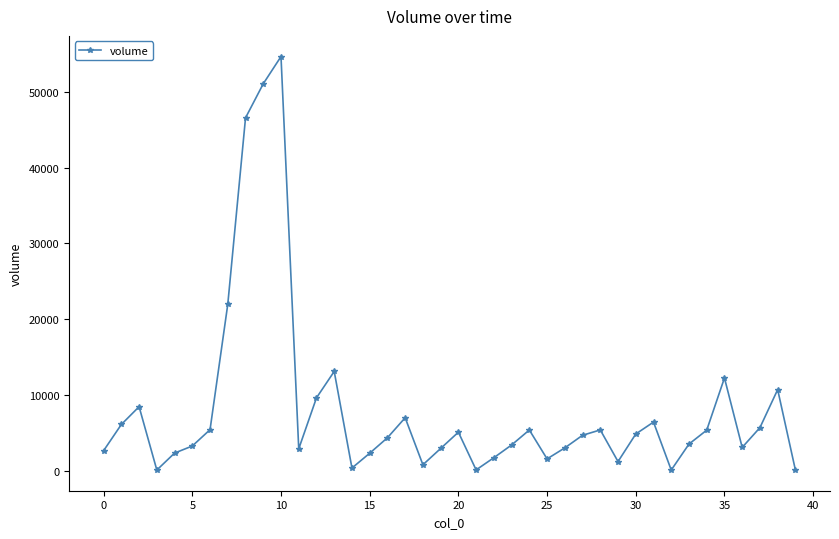

What is the greatest value displayed?

54642.2